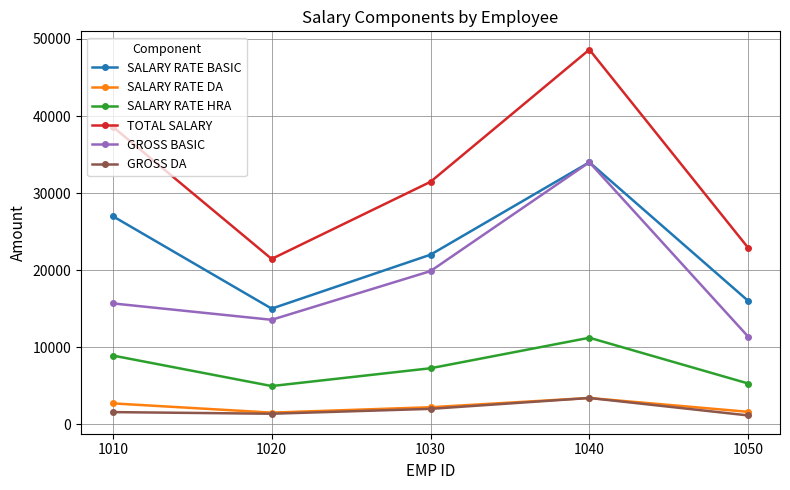

At which category does SALARY RATE BASIC reach its first local peak?

1040